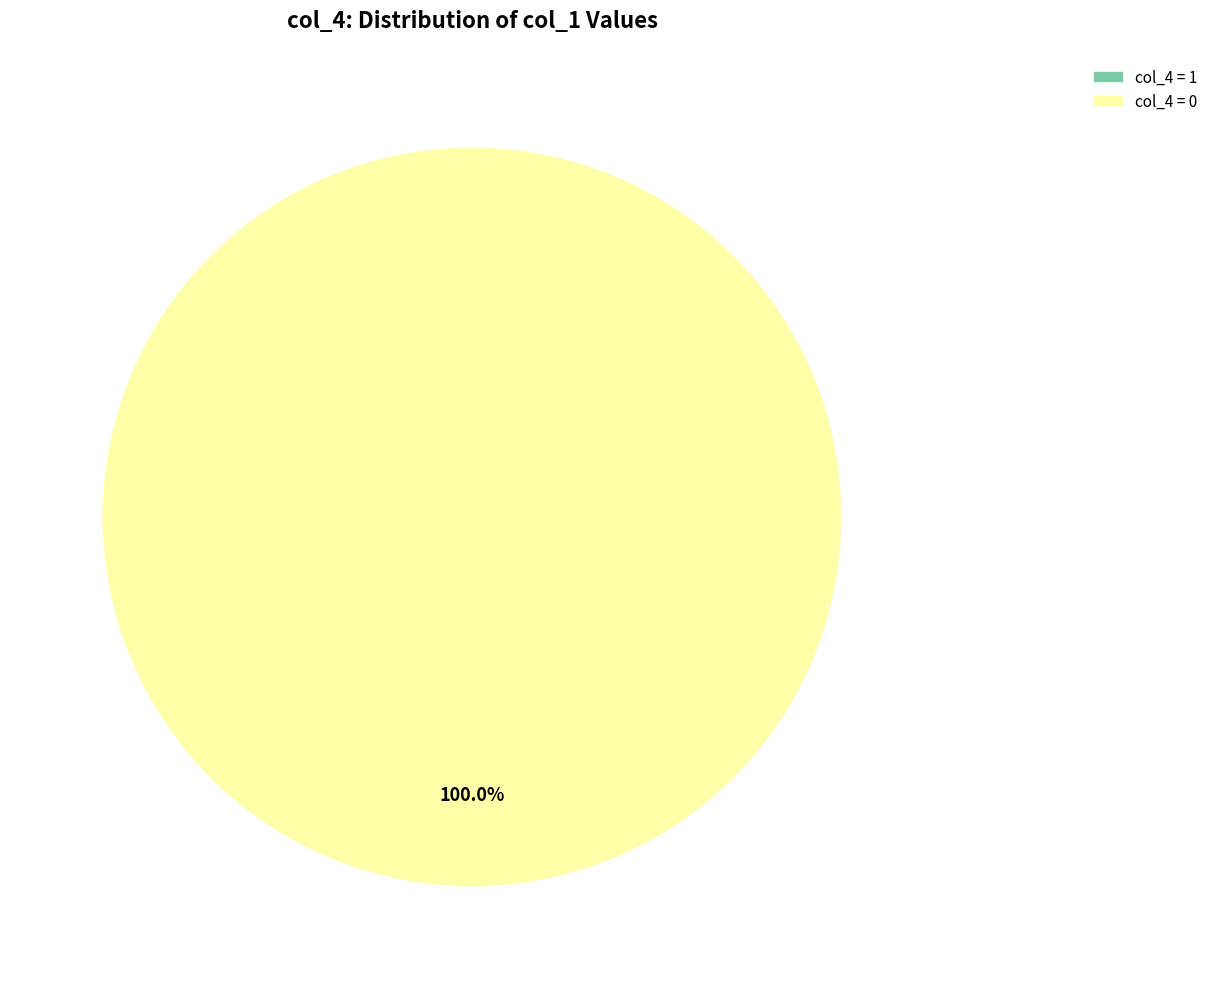

Count the number of slices in the pie.

2